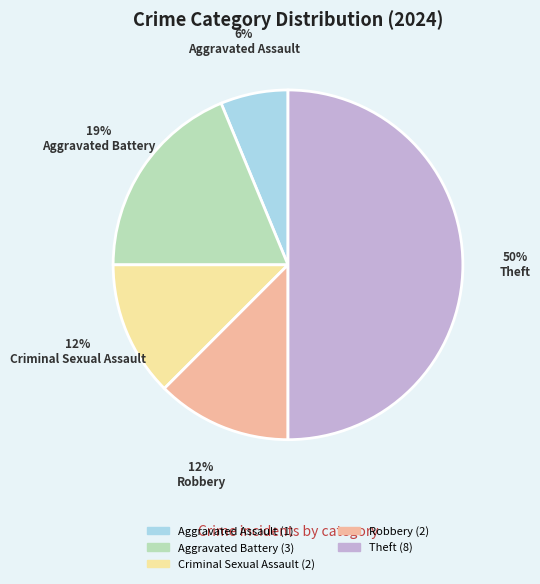

To the nearest percent, what is the difference between the largest and smallest slice percentages?

44%